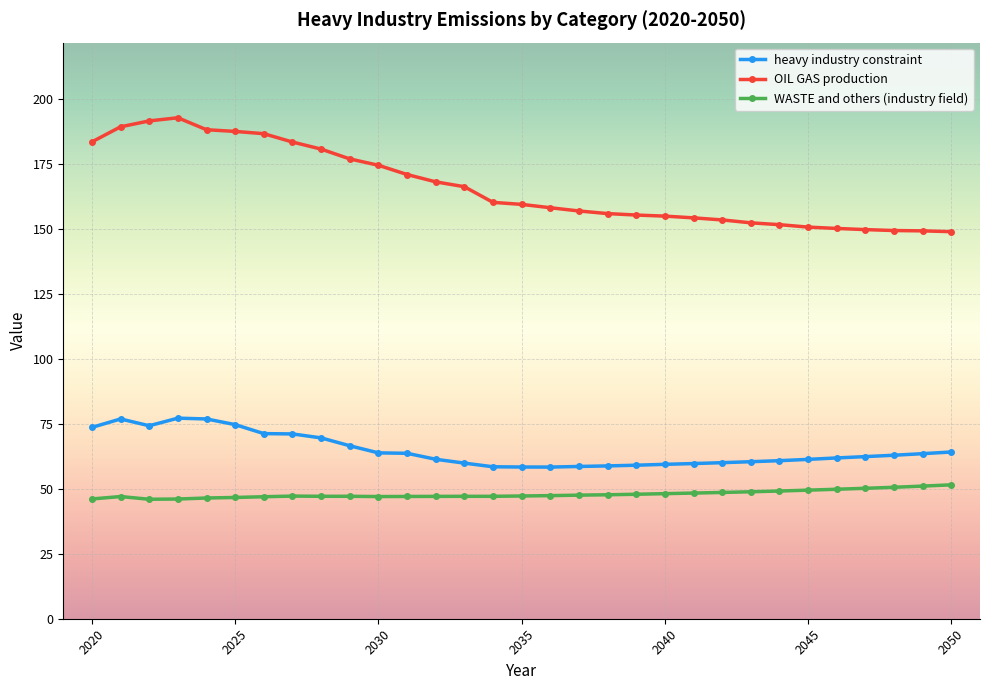

True or false: heavy industry constraint has more than 0 interior local peaks.

True